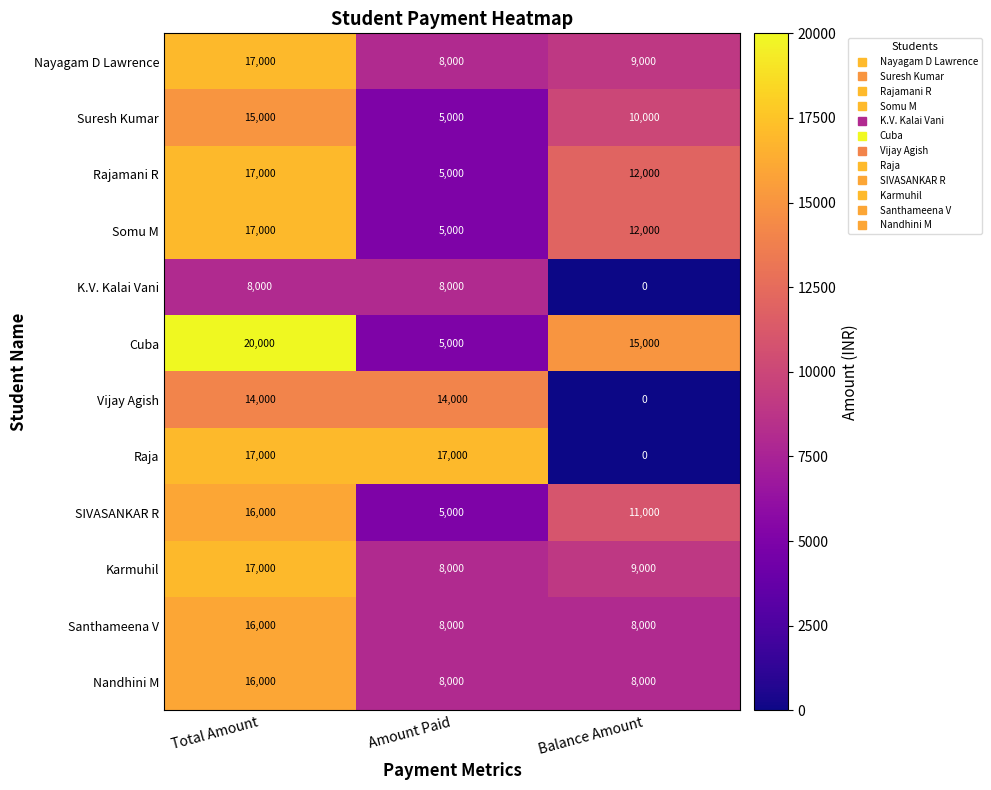

Count the number of data series in this chart.

12